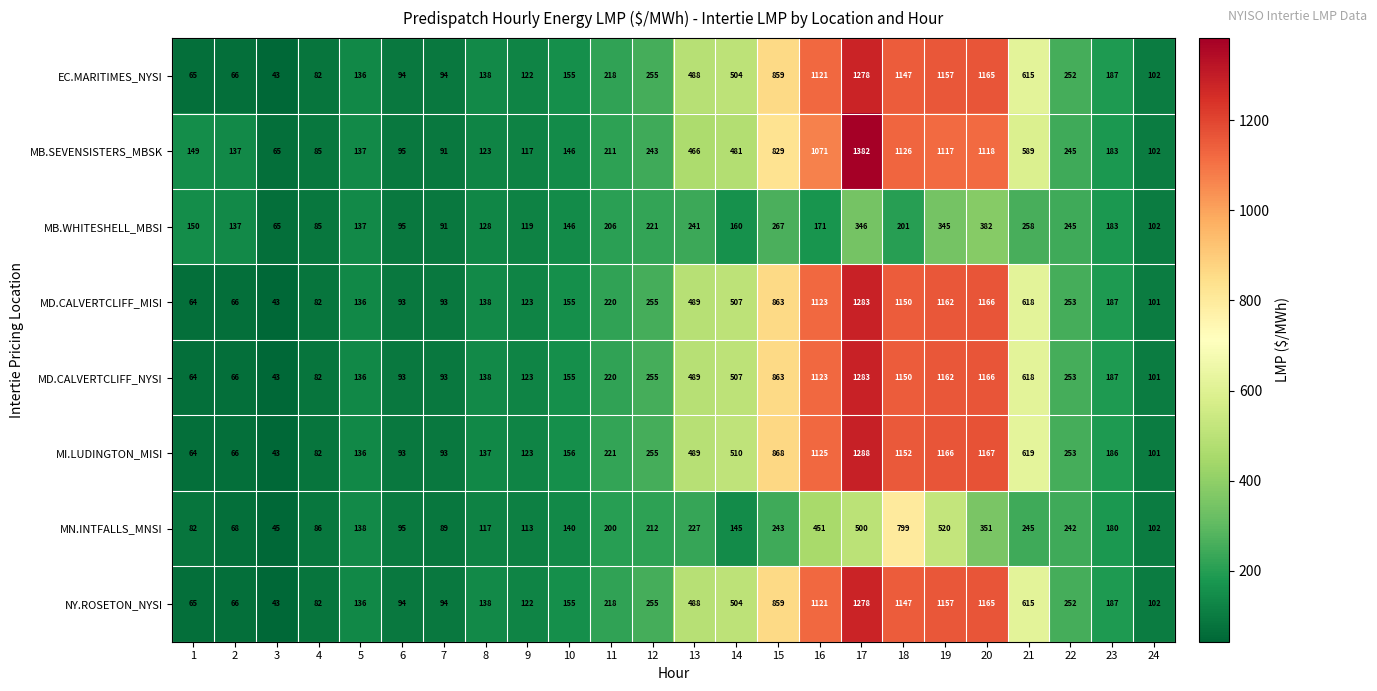

True or false: MB.WHITESHELL_MBSI has a value of 221 at 12.

True